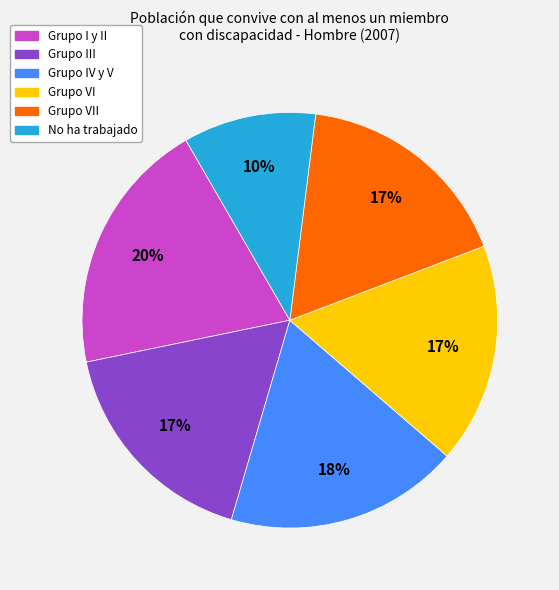

To the nearest percent, what is the difference between the largest and smallest slice percentages?

10%